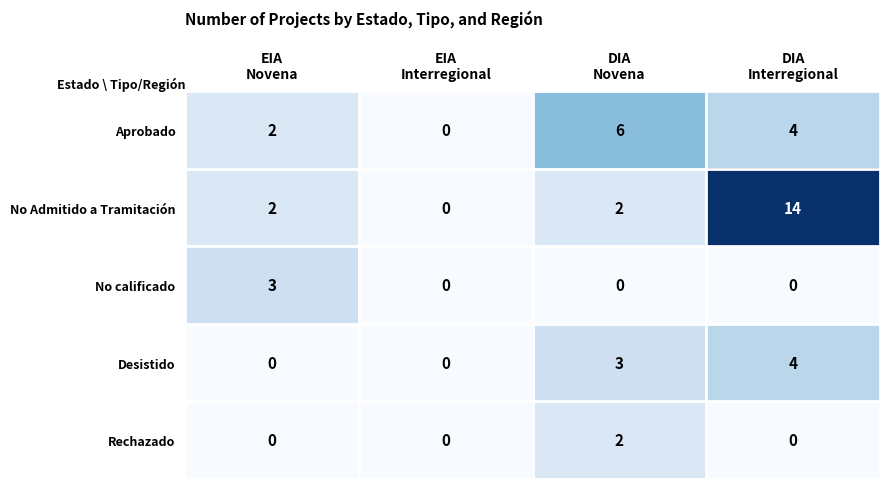

Rank the series by their maximum value, from lowest to highest.

Rechazado, No calificado, Desistido, Aprobado, No Admitido a Tramitación